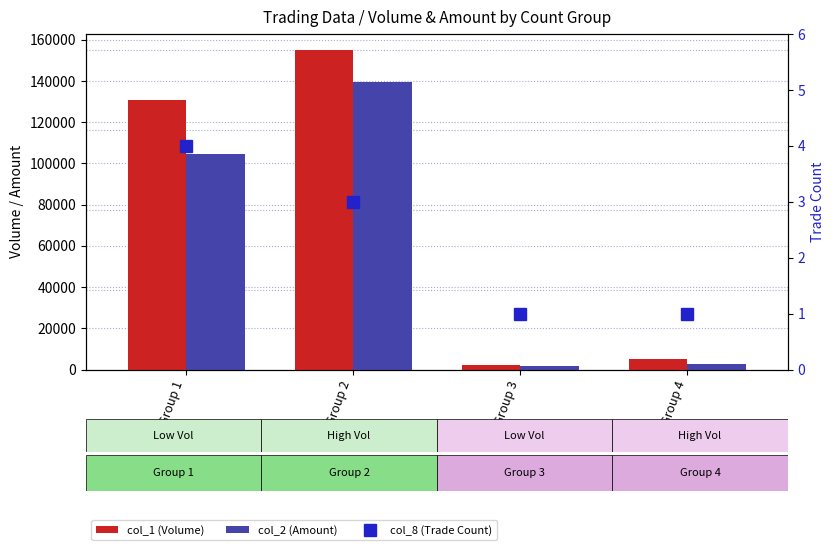

How many data points in col_2 (Amount) are less than 104460?

2